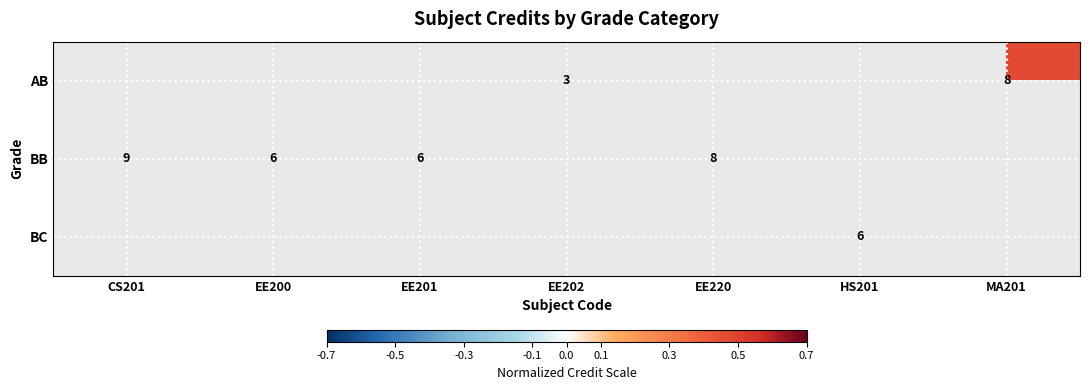

The value of BB at EE220 is 4.3. True or false?

False